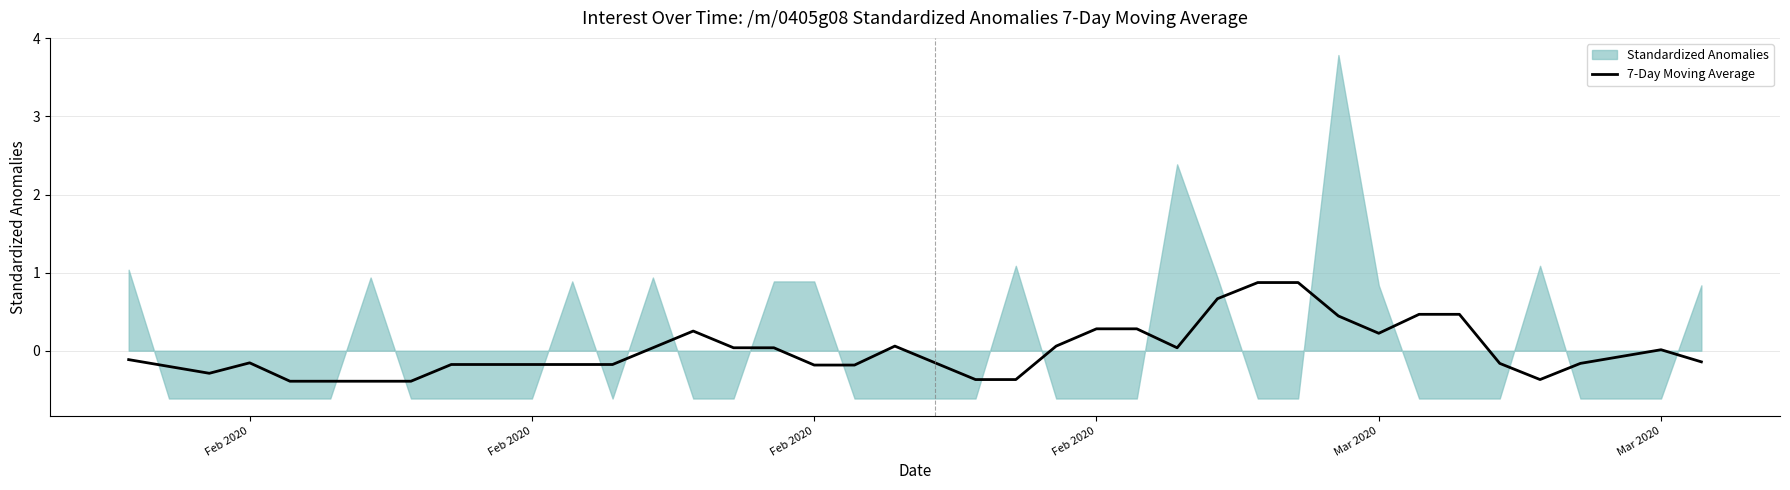

How many interior local valleys (lower than both neighbors) does the data have?

5